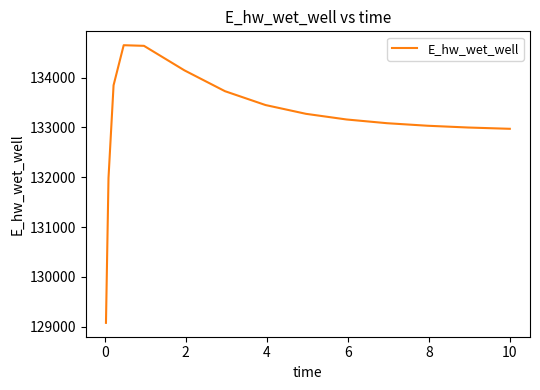

What is the maximum value shown in the chart?

134647.8